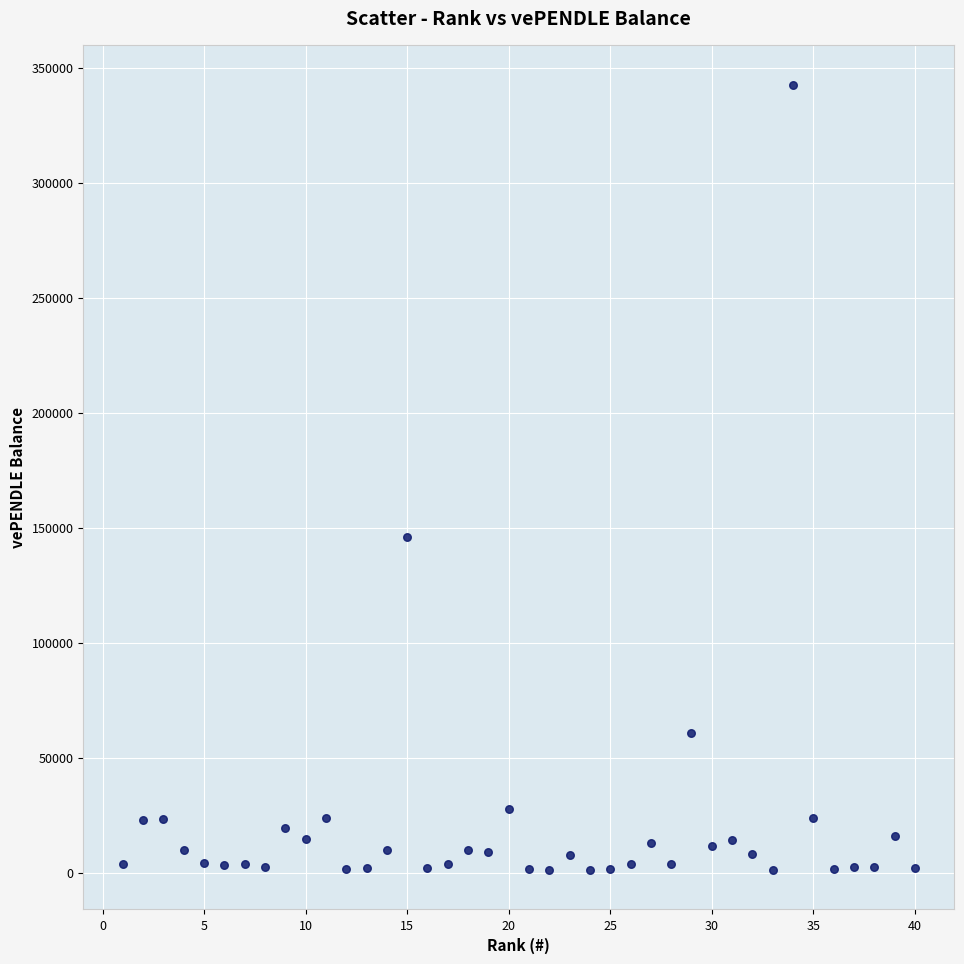

What is the range of X values (max minus min)?

39